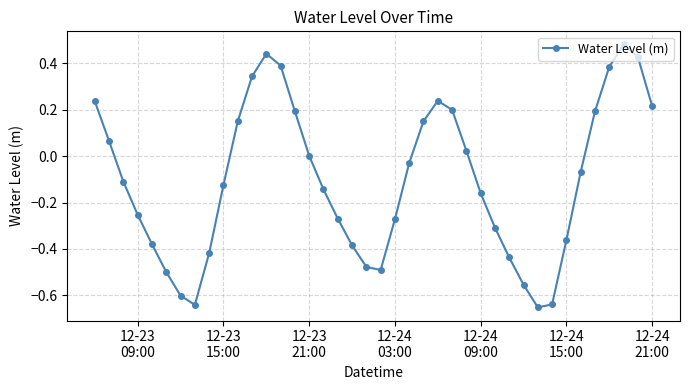

How many points are lower than both their immediate neighbors (excluding endpoints)?

3